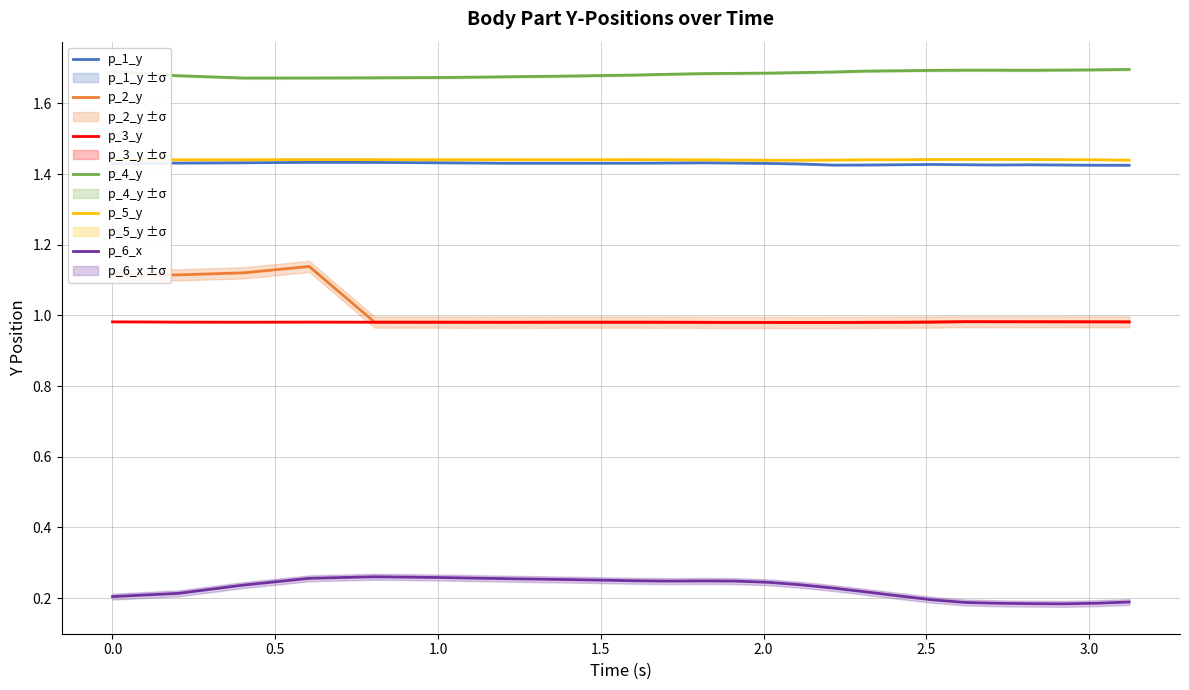

True or false: p_4_y and p_6_x intersect in this chart.

False